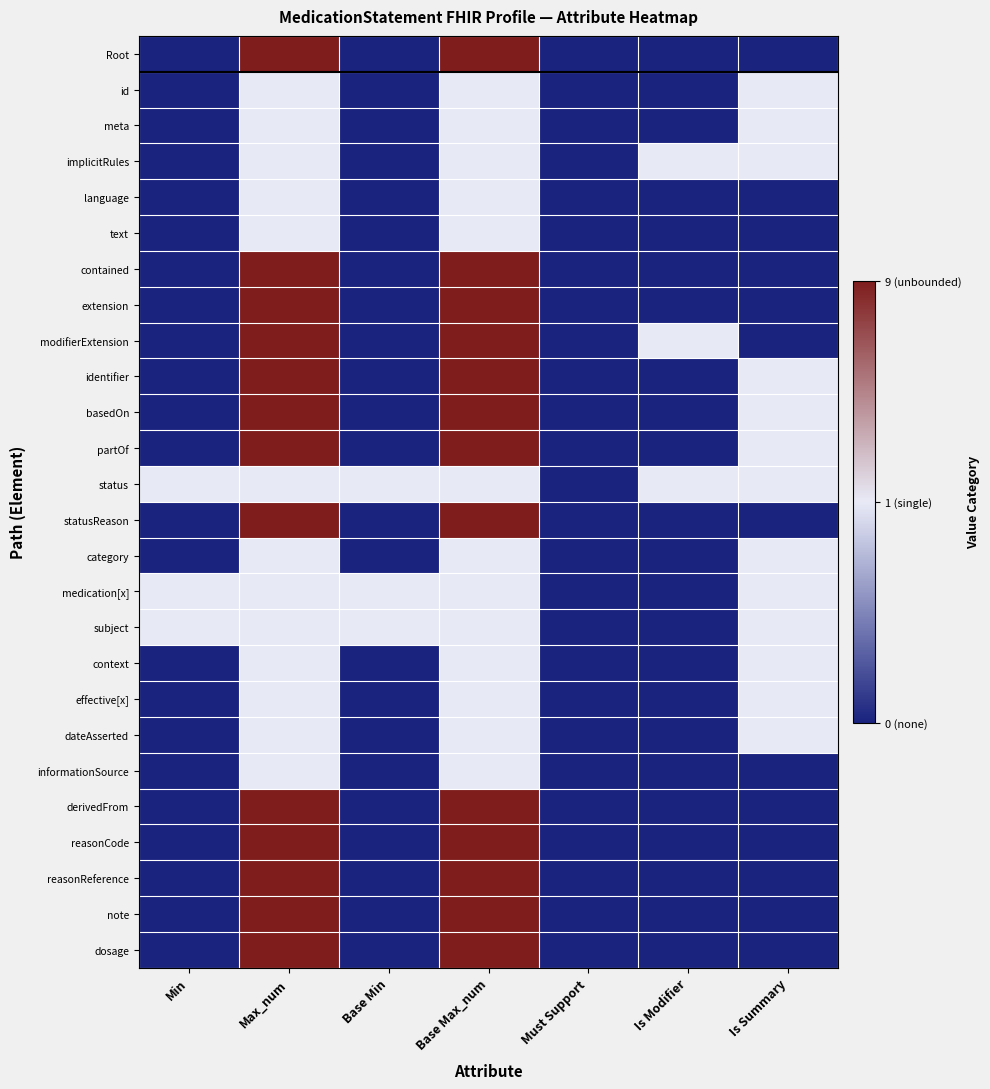

What is the smallest value displayed?

-1